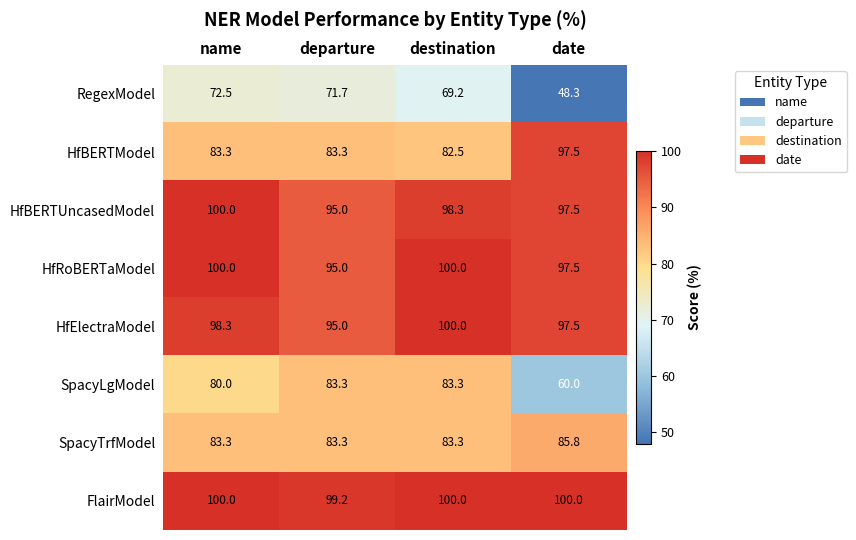

What is the spread (max minus min) of values at destination?

30.8